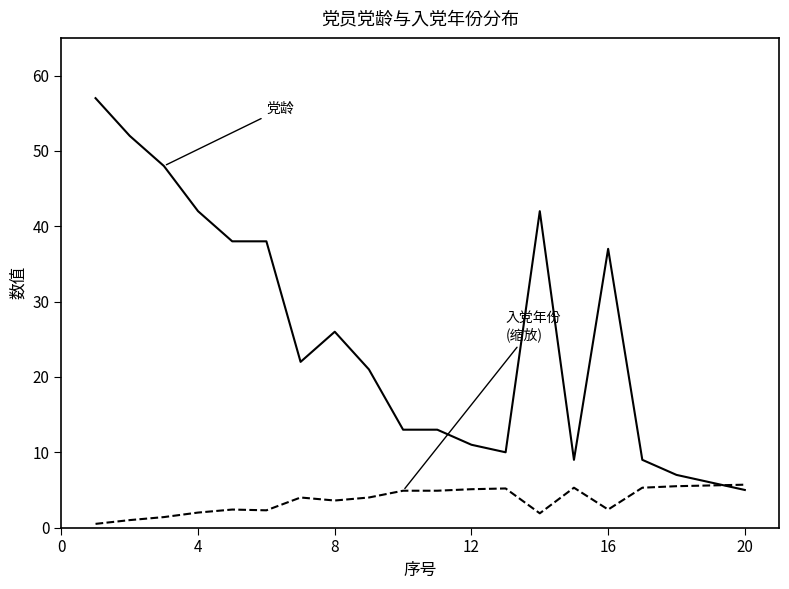

What is the maximum value shown in the chart?

57.0